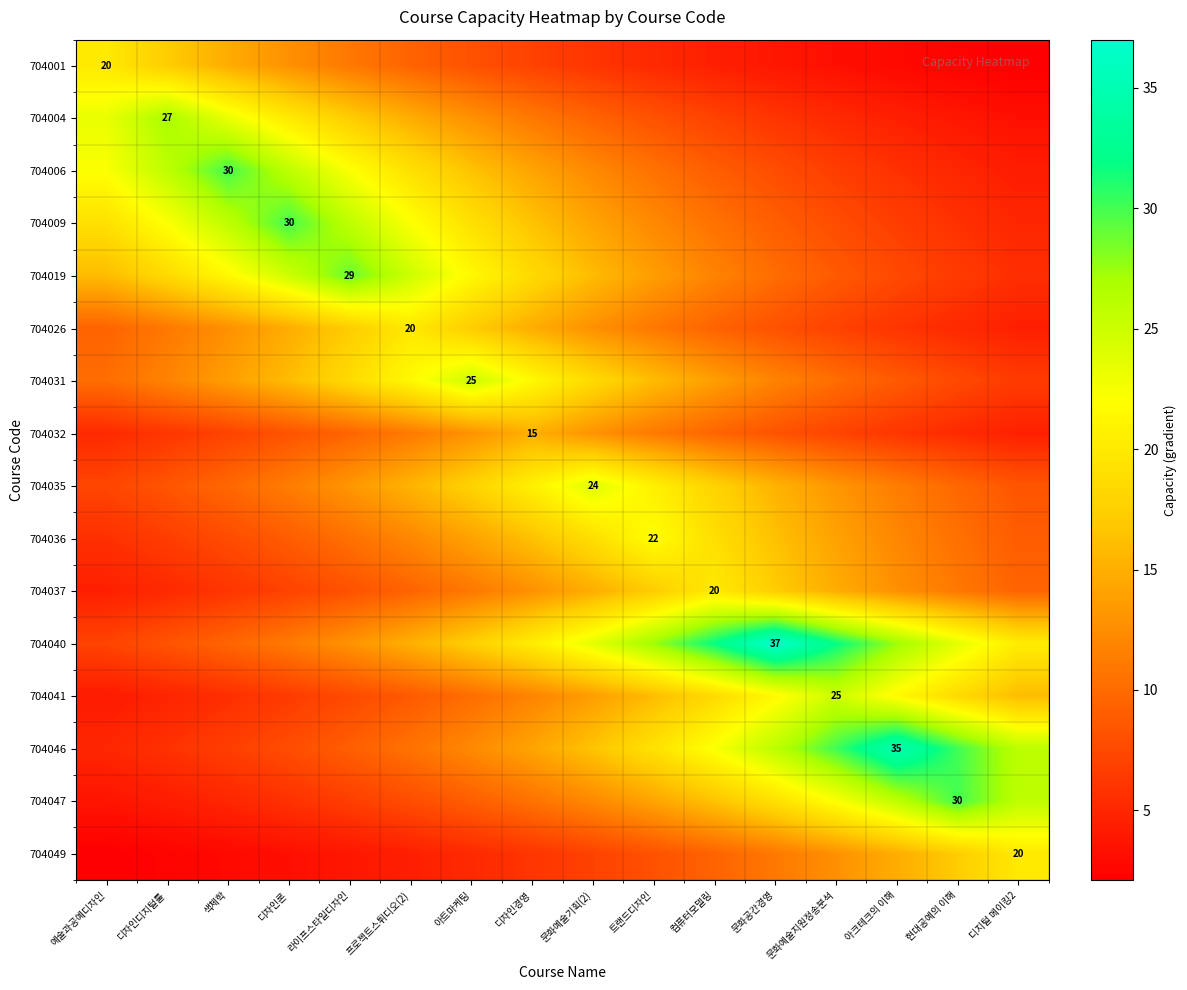

List the series in order of their peak value, lowest first.

704032, 704001, 704026, 704037, 704049, 704036, 704035, 704031, 704041, 704004, 704019, 704006, 704009, 704047, 704046, 704040